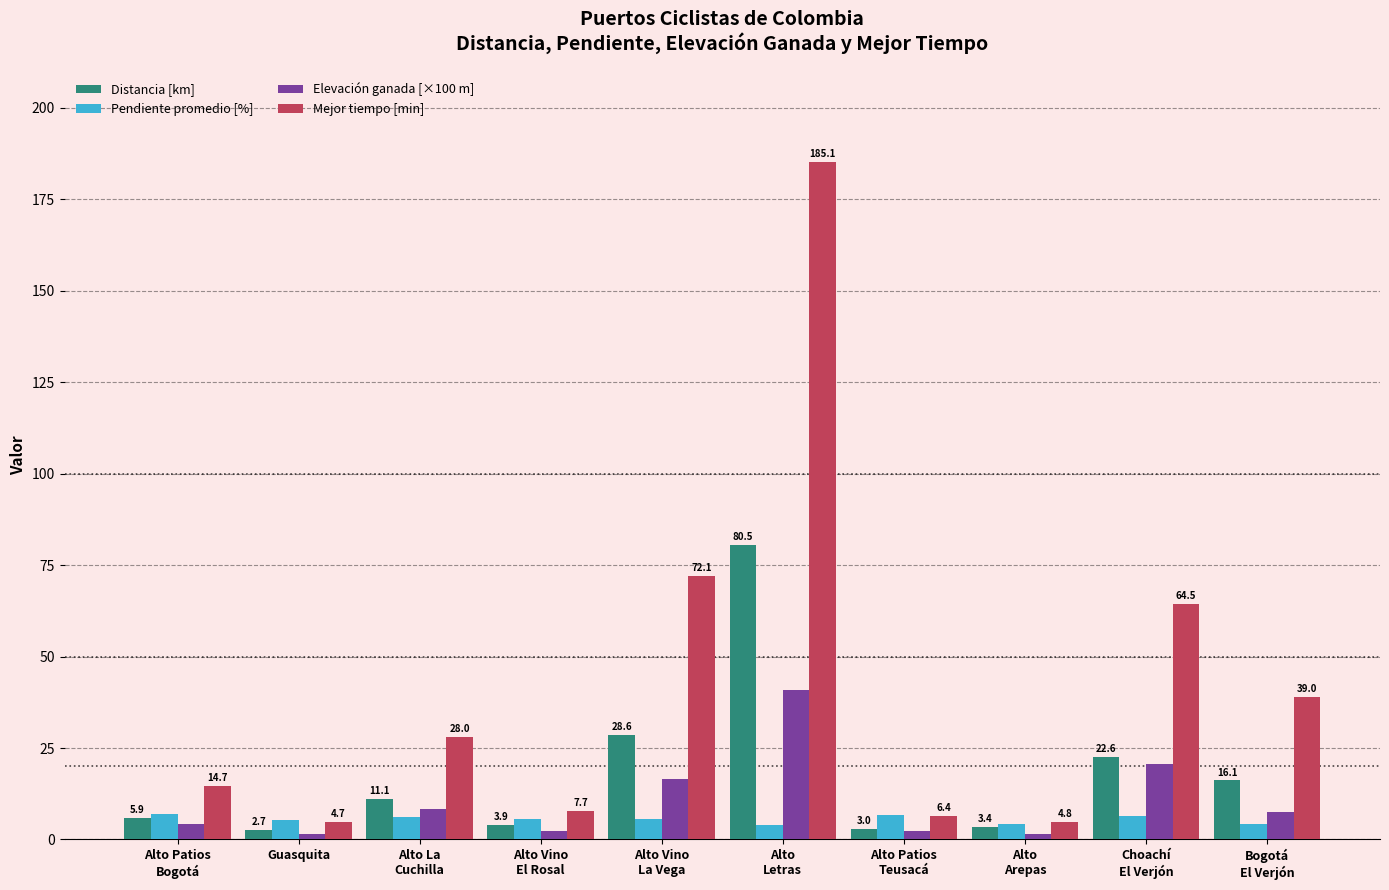

Does the chart contain any negative values?

No